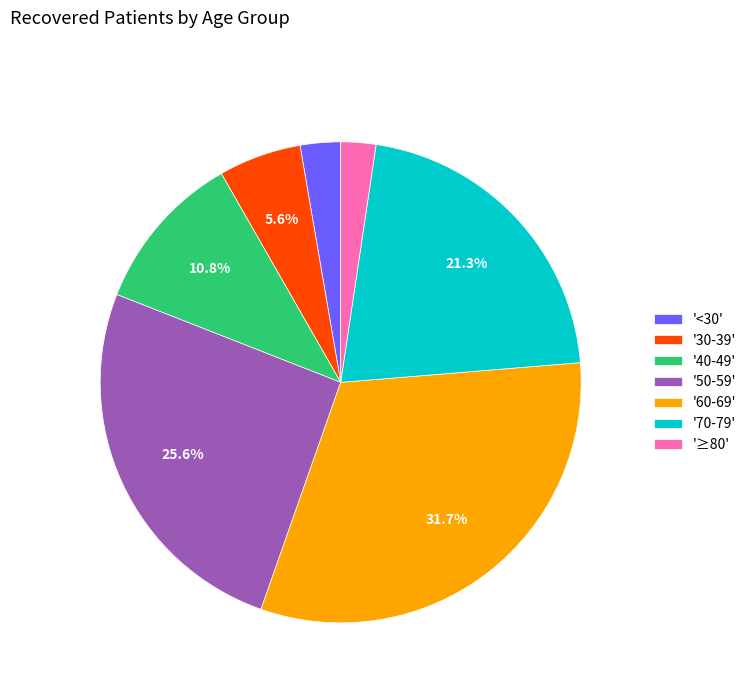

To the nearest percent, what is the difference between the largest and smallest slice percentages?

29%